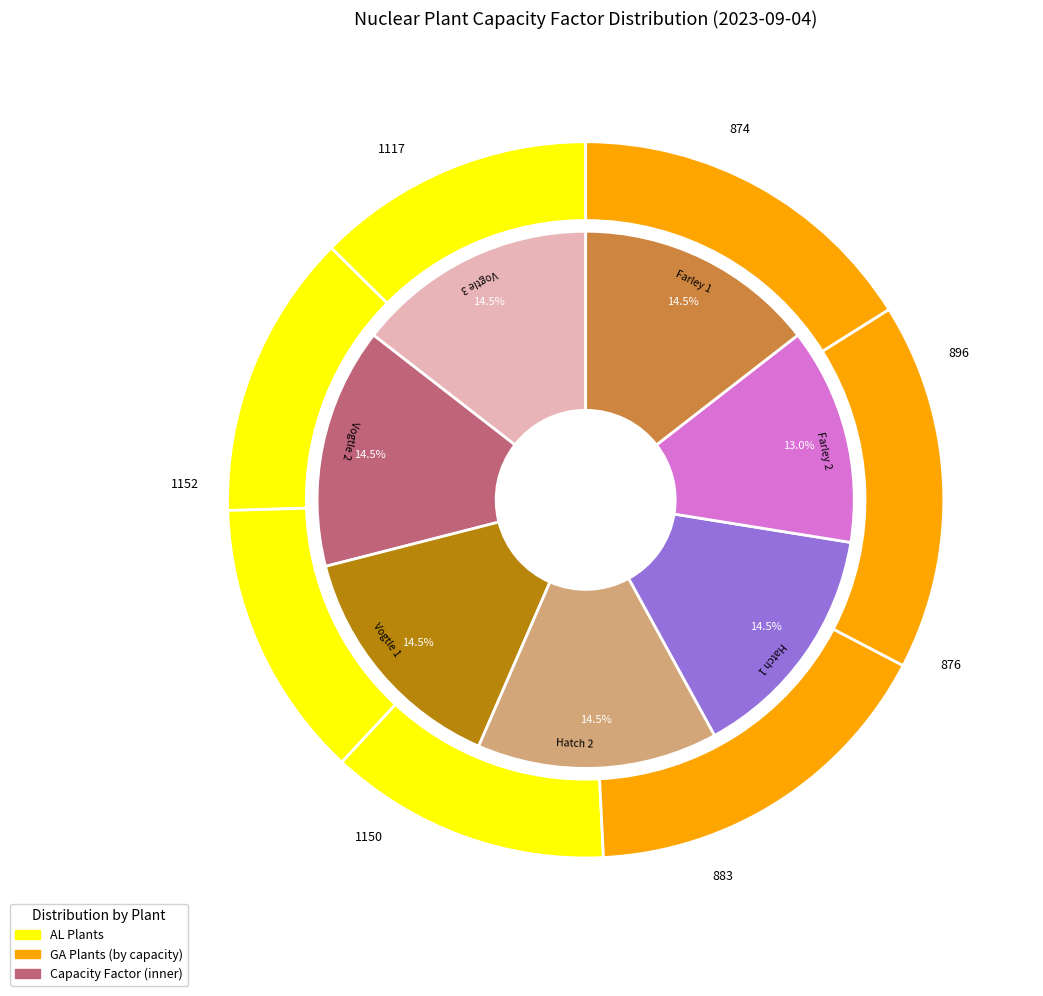

True or false: Vogtle 2 accounts for 1% of the total.

False